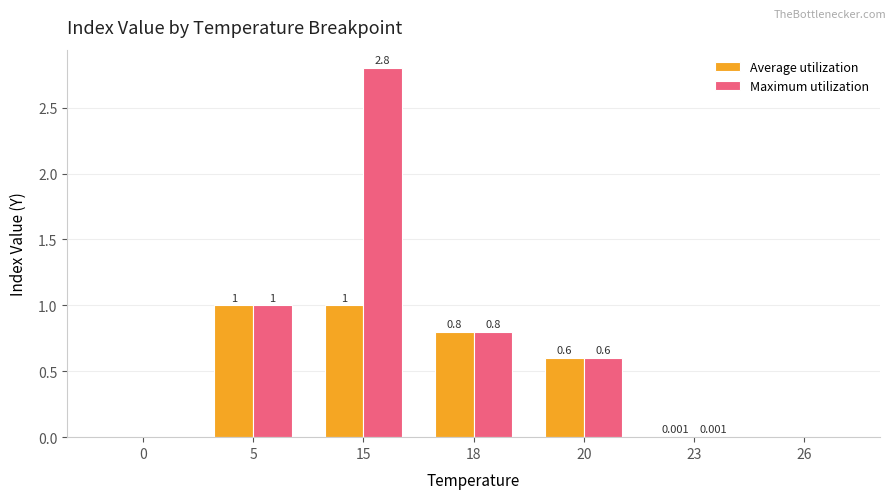

Is it true that Average utilization equals 0.8 at 20?

False